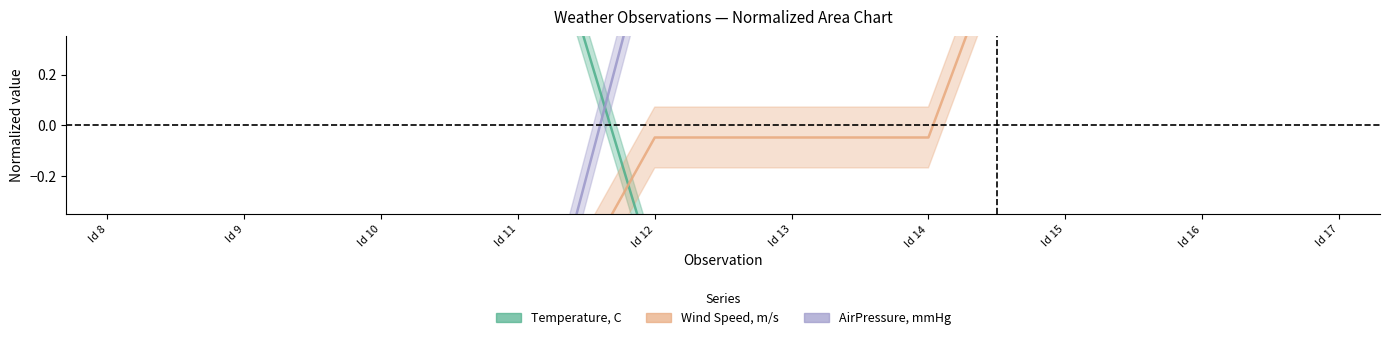

Reading right to left, transcribe all the data shown in this chart.

Temperature, C: Id 17=-1.0	Id 16=-1.0	Id 15=-1.0	Id 14=-0.6	Id 13=-0.6	Id 12=-0.6	Id 11=1.2	Id 10=1.2	Id 9=1.2	Id 8=1.2
Wind Speed, m/s: Id 17=1.4	Id 16=1.4	Id 15=1.4	Id 14=-0.0	Id 13=-0.0	Id 12=-0.0	Id 11=-1.0	Id 10=-1.0	Id 9=-1.0	Id 8=-1.0
AirPressure, mmHg: Id 17=0.8	Id 16=0.8	Id 15=0.8	Id 14=0.8	Id 13=0.8	Id 12=0.8	Id 11=-1.2	Id 10=-1.2	Id 9=-1.2	Id 8=-1.2